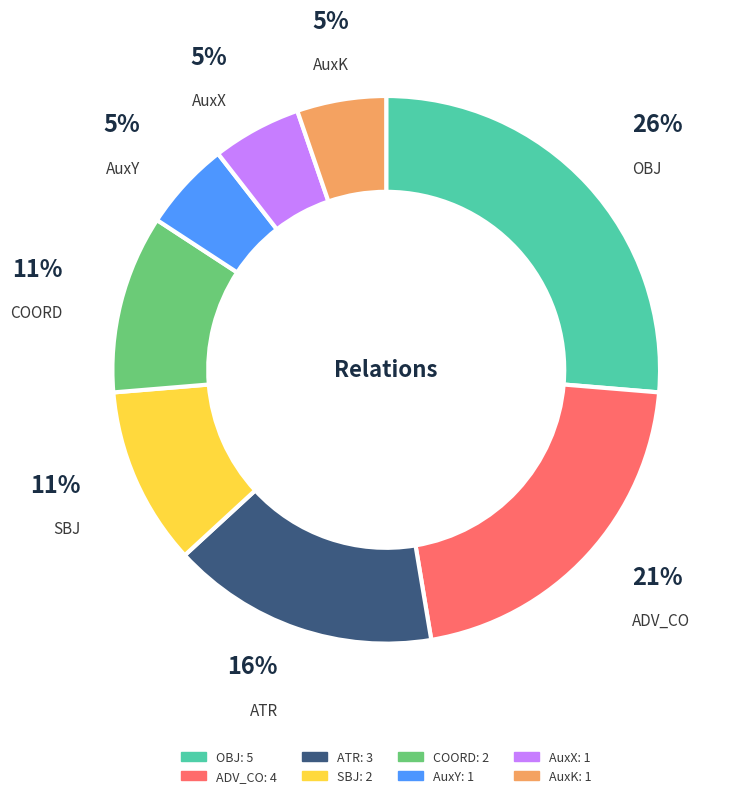

To the nearest percent, what is the difference between the AuxX and ATR slice percentages?

11%